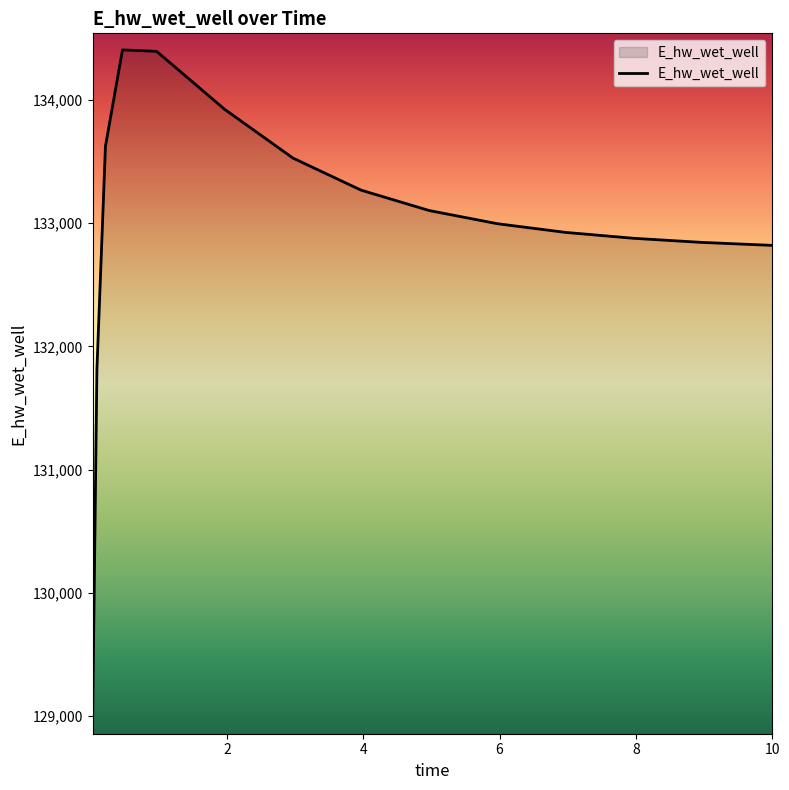

What is the difference between the maximum and minimum values?

5417.1